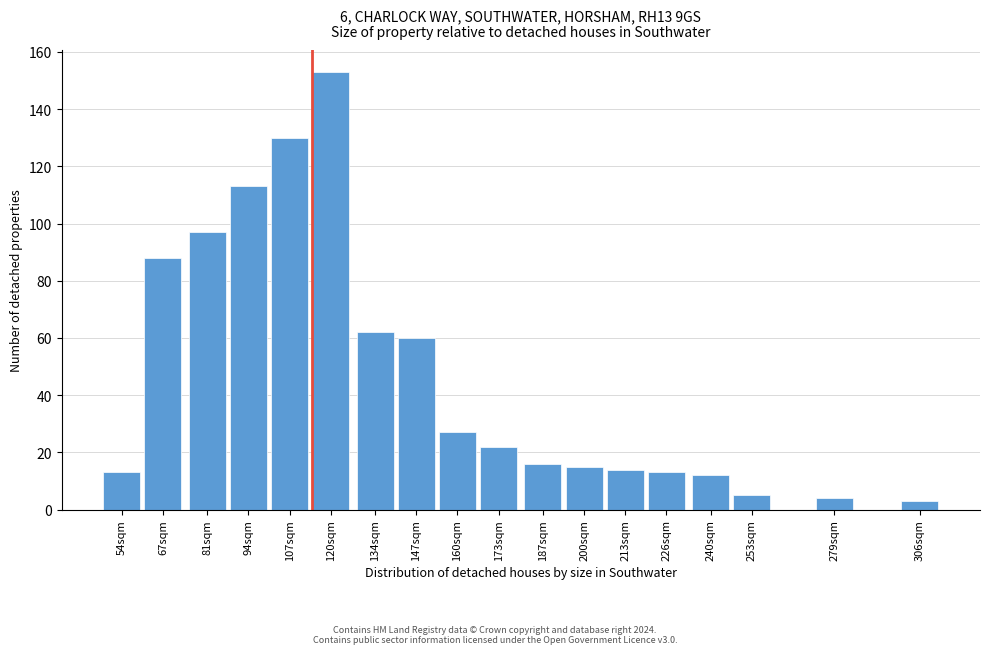

Reading right to left, extract all data points from this chart.

3	4	5	12	13	14	15	16	22	27	60	62	153	130	113	97	88	13